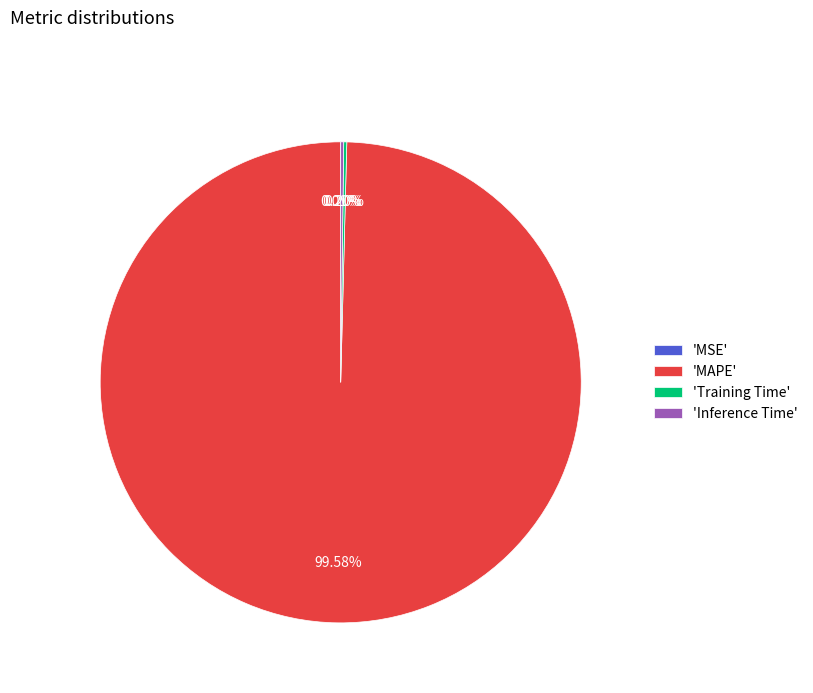

Which slice represents more than half of the pie?

'MAPE'